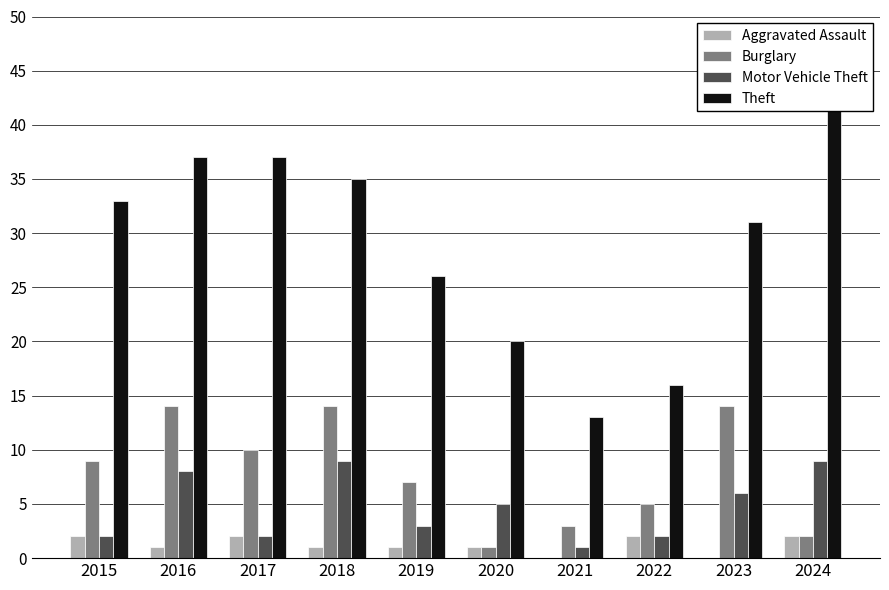

Rank the series by their maximum value, from highest to lowest.

Theft, Burglary, Motor Vehicle Theft, Aggravated Assault